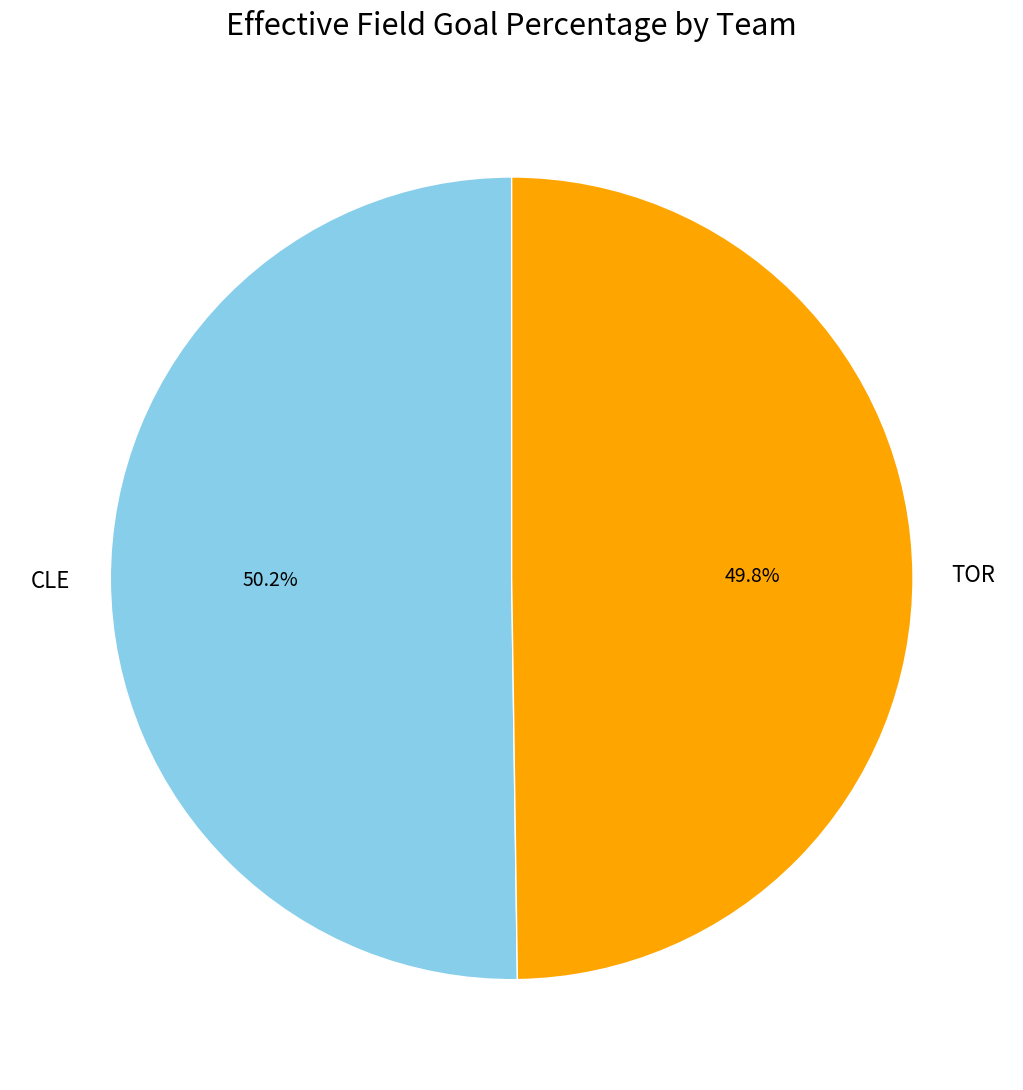

Combined, do CLE and TOR account for over 50%?

Yes